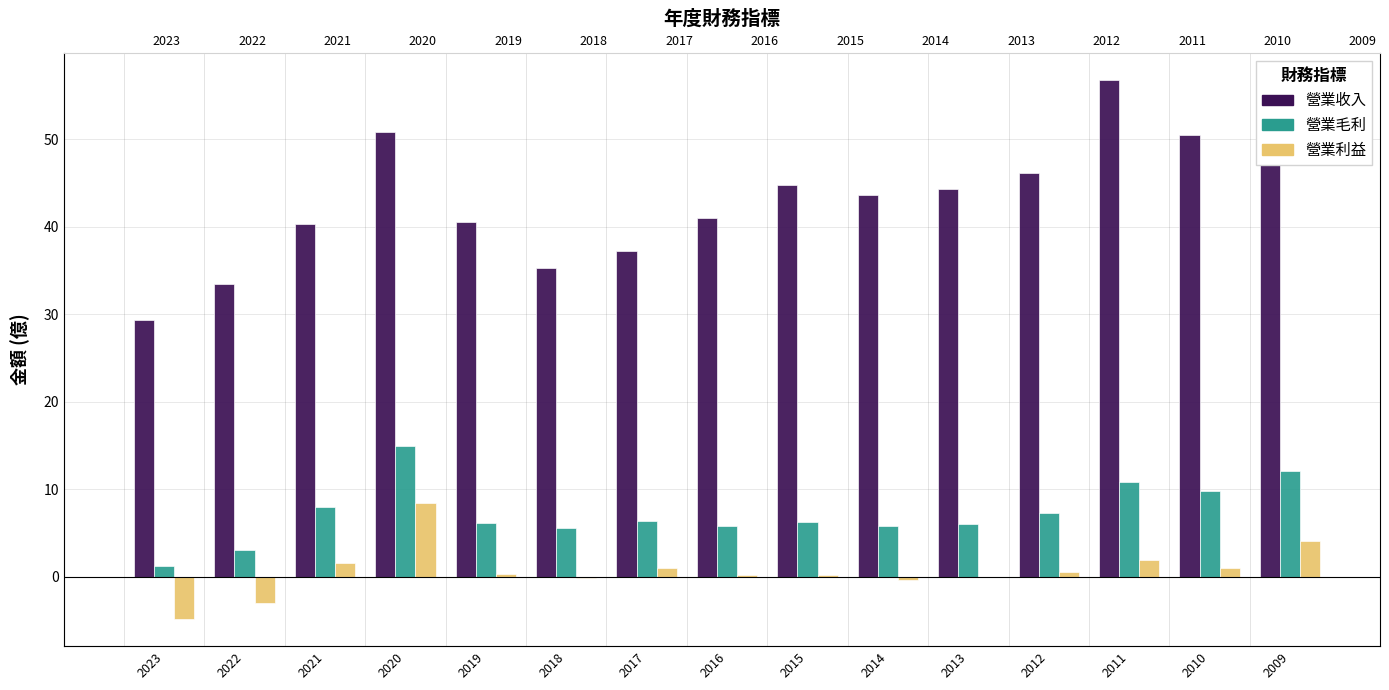

How many bars are there in each group?

3